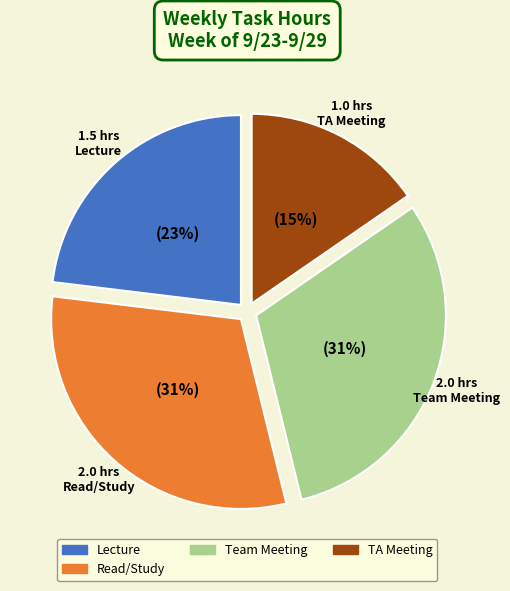

To the nearest percent, what is the average slice percentage?

25%